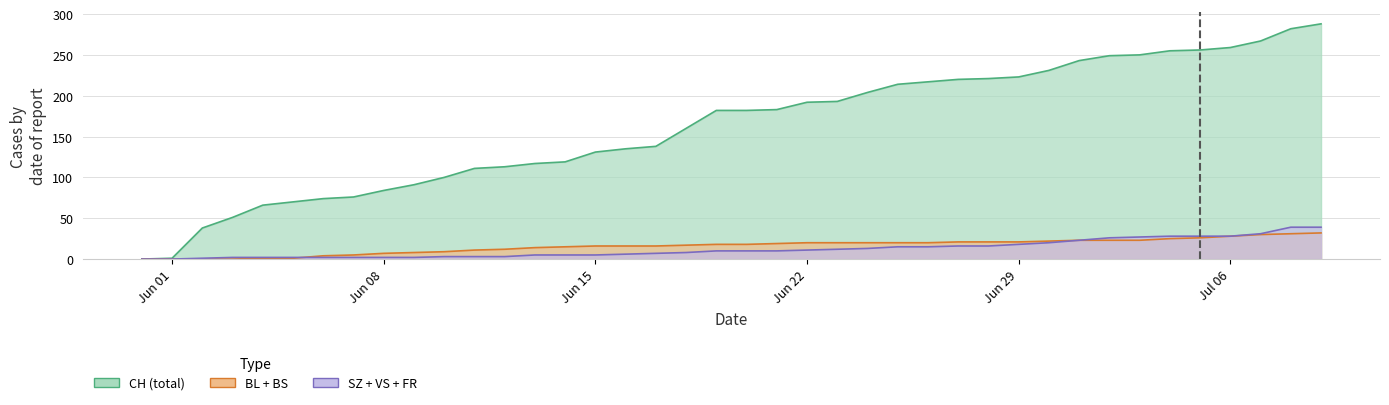

Which series has the largest total across all categories?

CH (total)